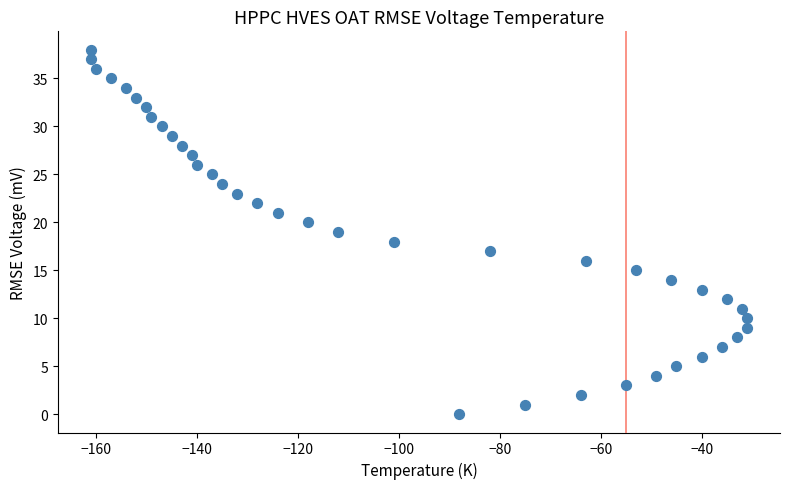

What is the range of Y values (max minus min)?

38